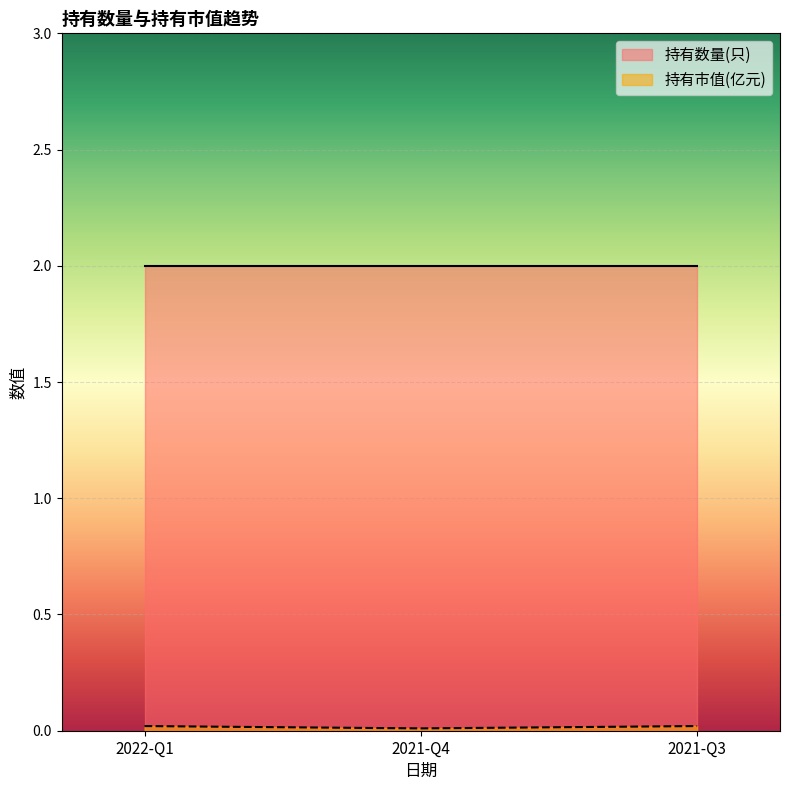

What is the label of the 3rd point from the right?

2022-Q1